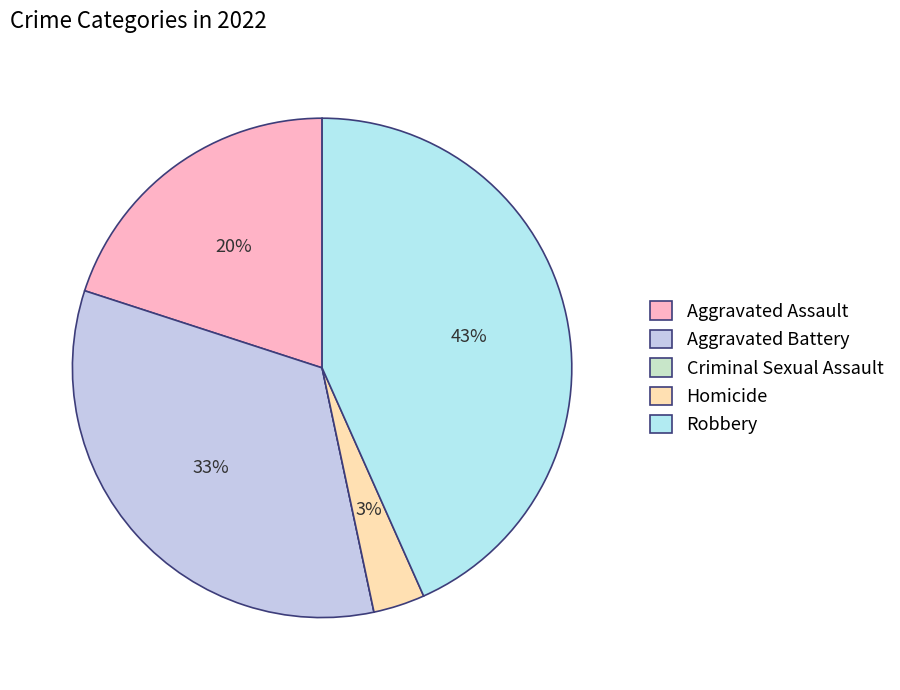

Does Homicide represent more than half of the total?

No